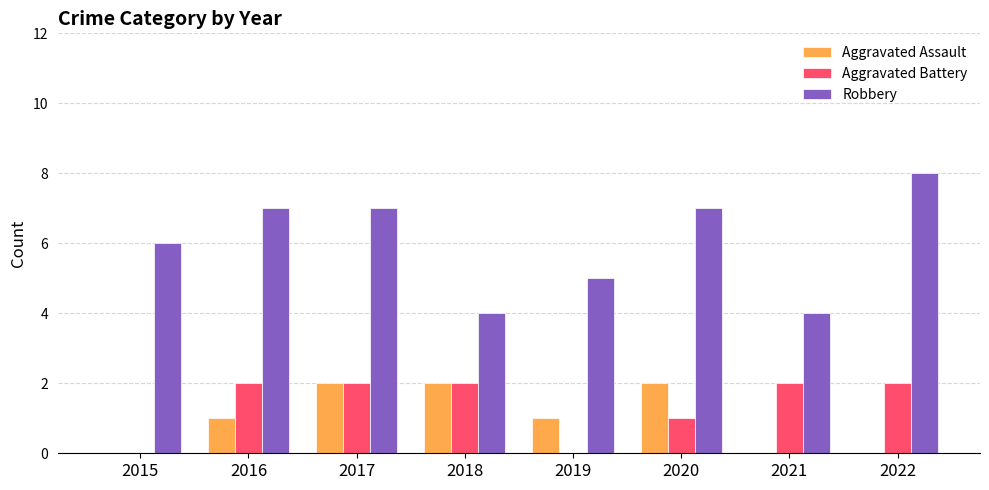

Which category has the highest value across all series?

2022